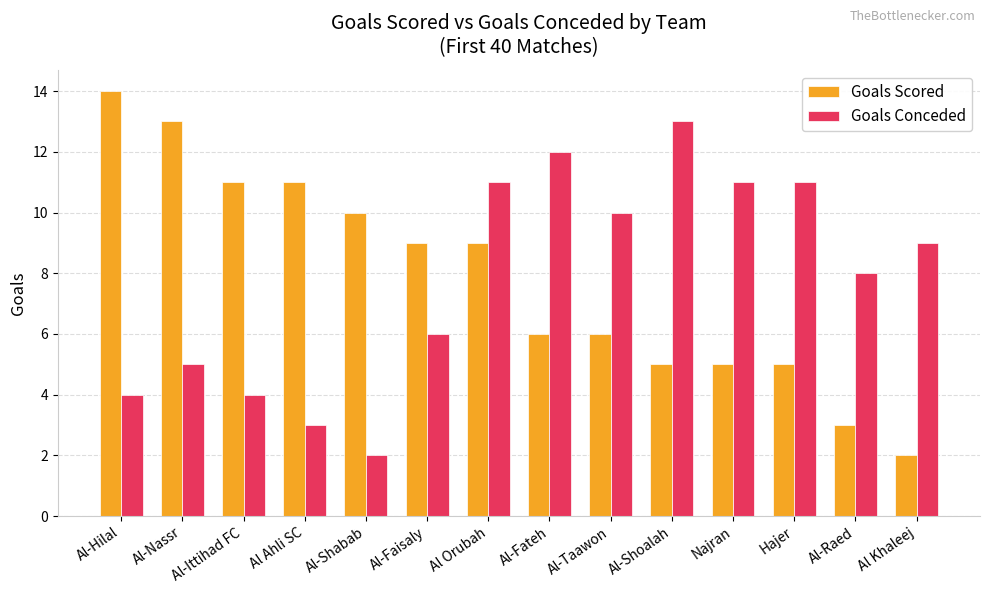

Between Al Orubah and Al Khaleej, which series saw the biggest shift?

Goals Scored